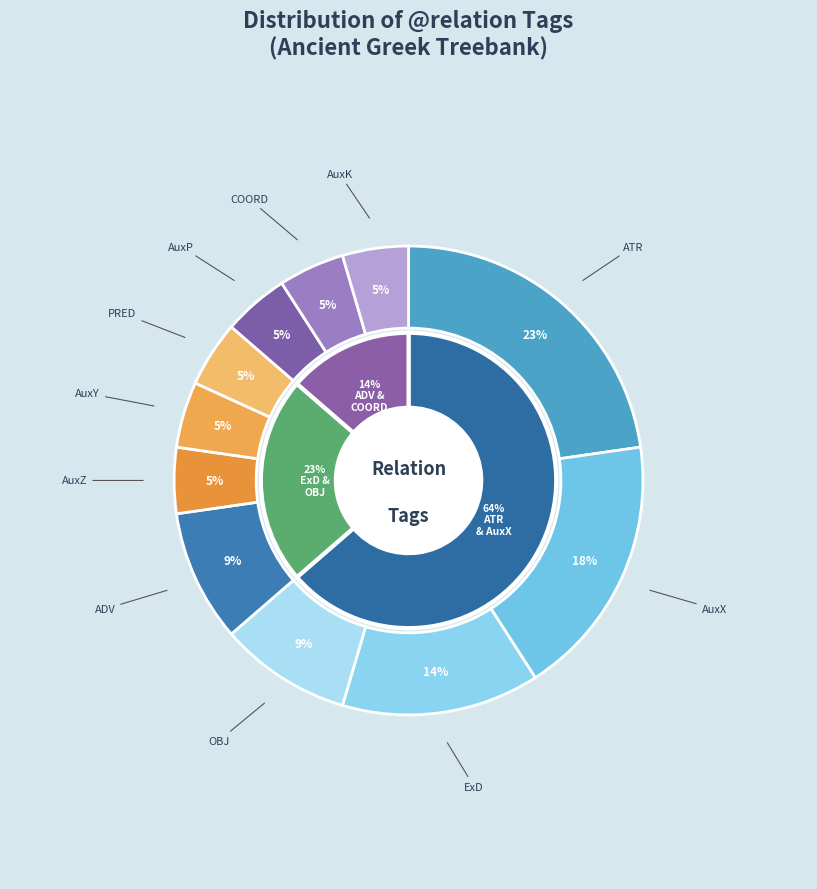

What percentage is the PRED slice, to the nearest percent?

5%